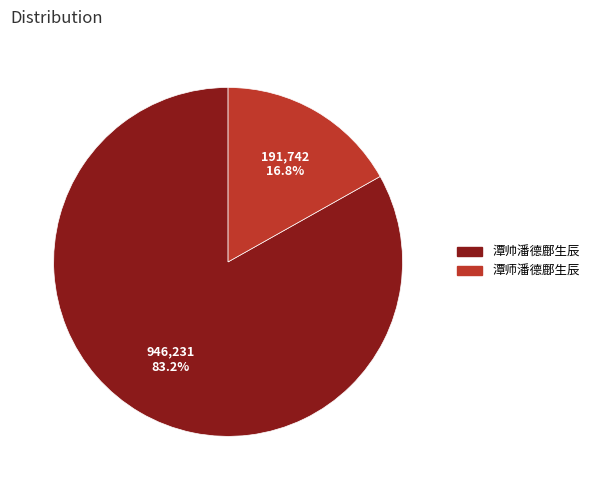

What is the smallest slice in the pie chart?

潭师潘德鄜生辰